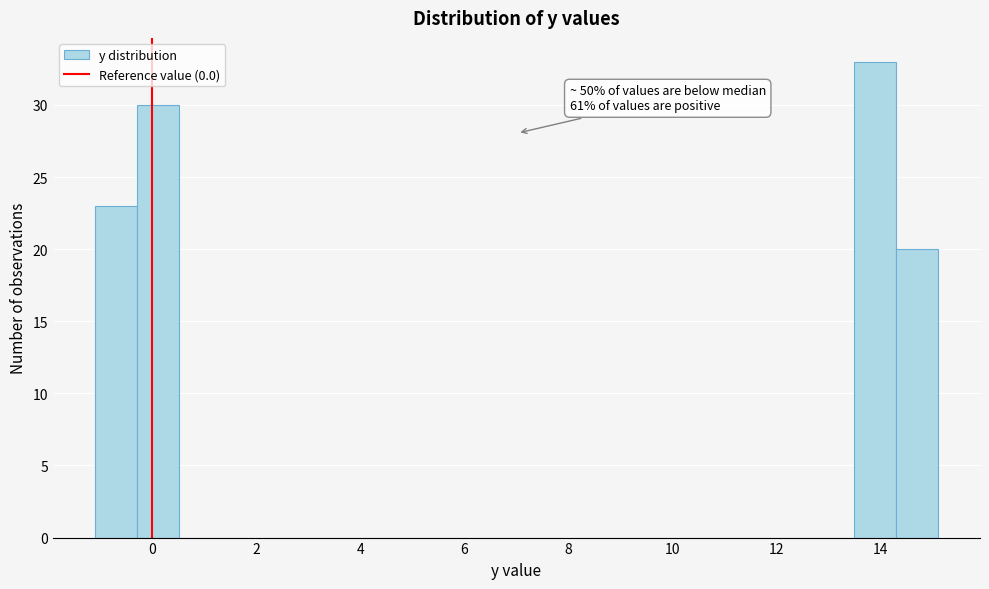

Over which range of the x-axis is the bar tallest?

13.4 to 14.2